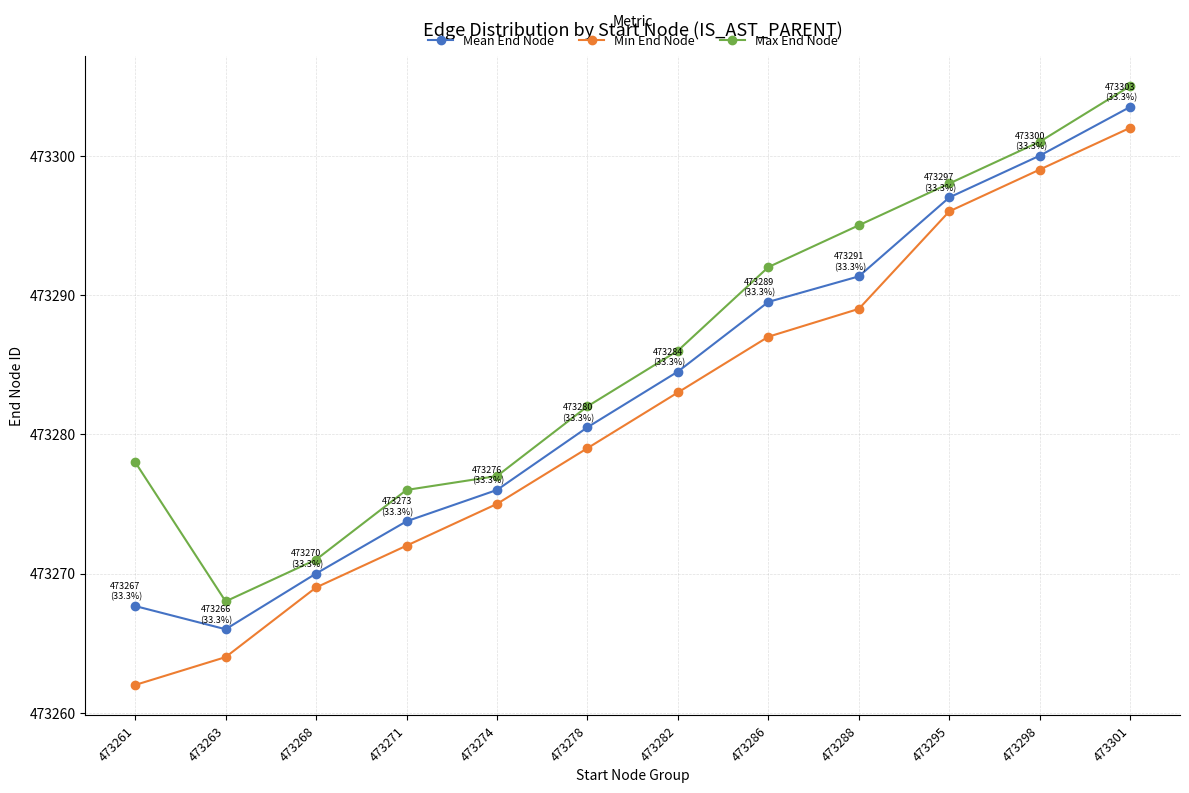

In Max End Node, how many points are lower than both neighbors (excluding endpoints)?

1